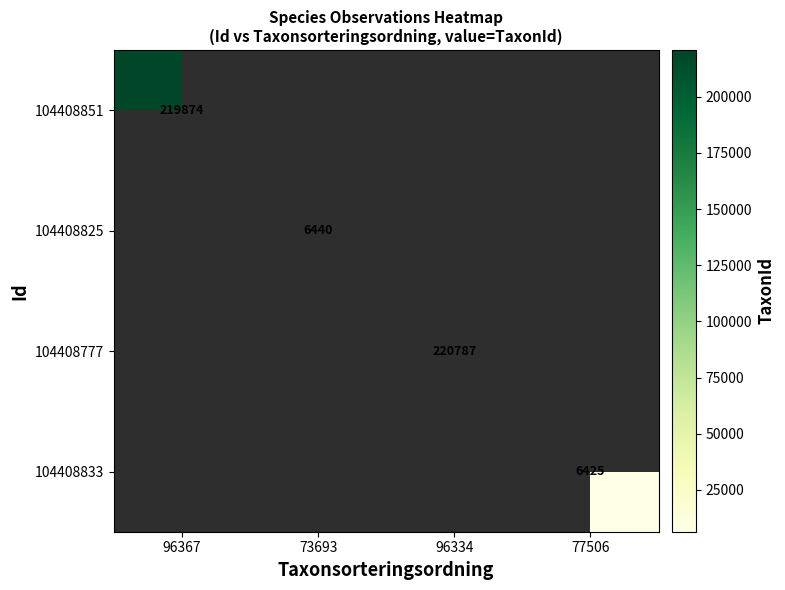

The 104408777 series shows 374670 at 96334. True or false?

False